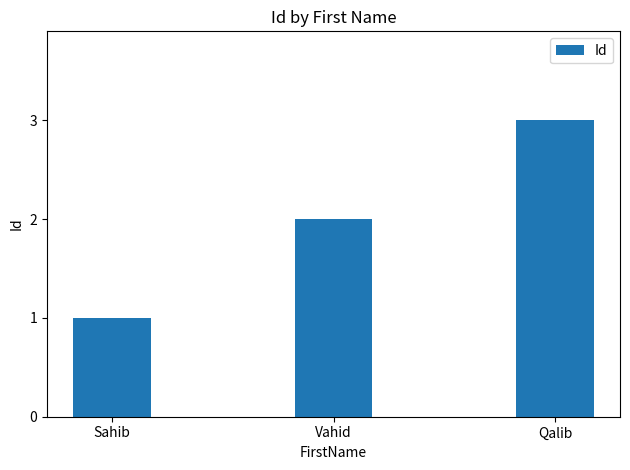

Rank the categories by value from highest to lowest.

Qalib, Vahid, Sahib